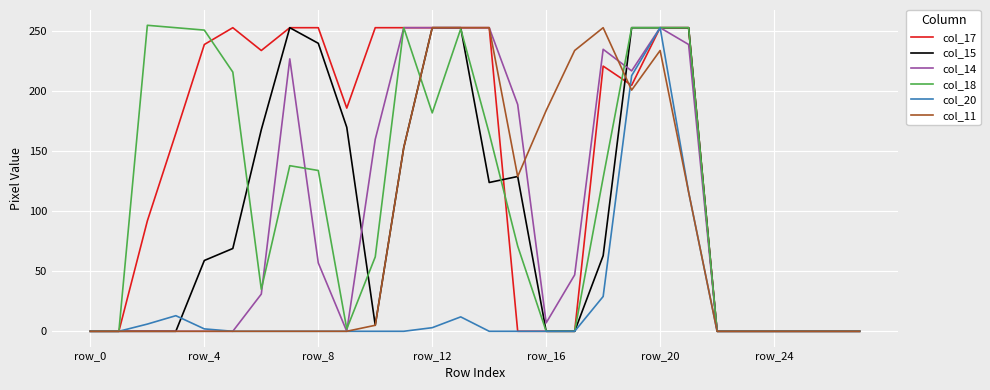

What is the sum of all col_18 values?

3156